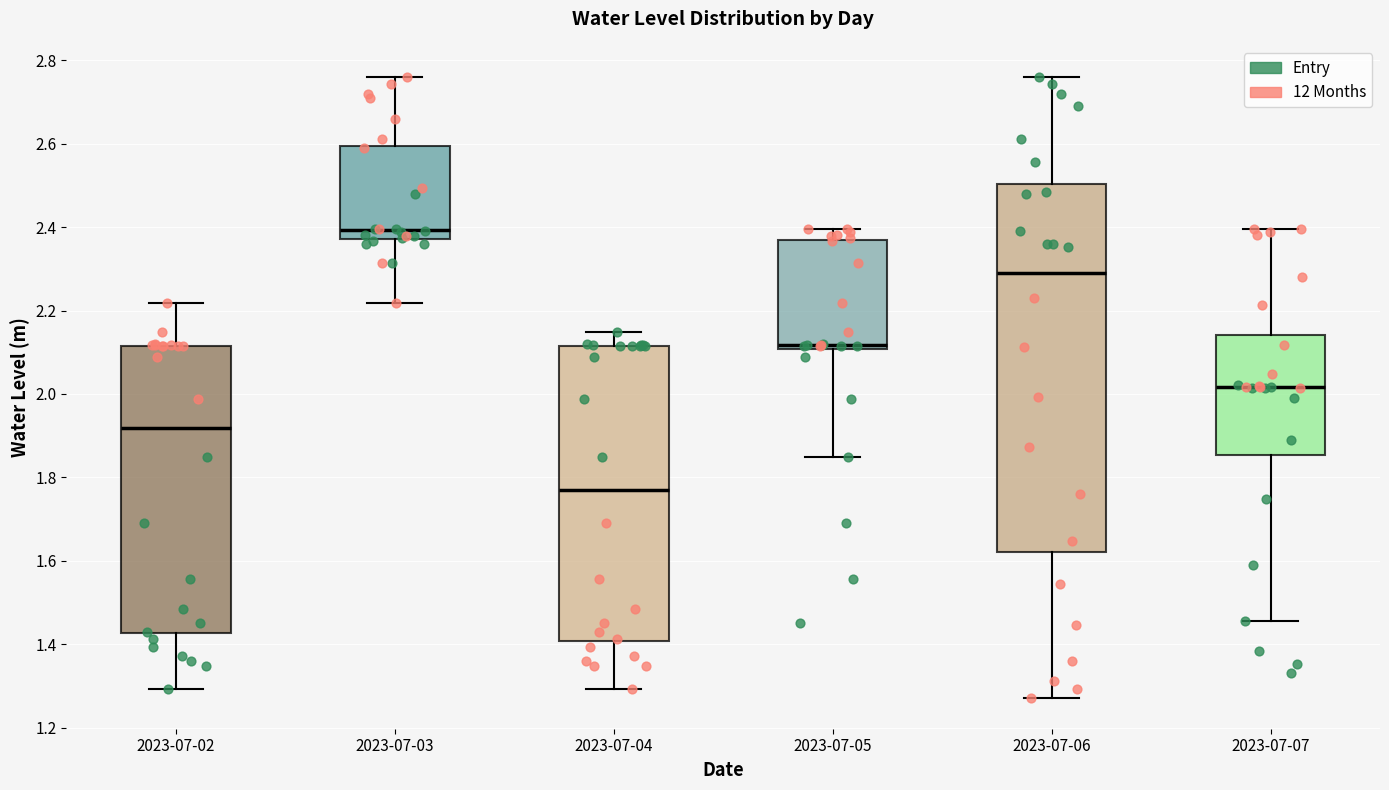

Where is the lower edge of the box for 2023-07-03 on the y-axis? The values are not printed on the chart, so give them approximately, as read against the axis.

2.38